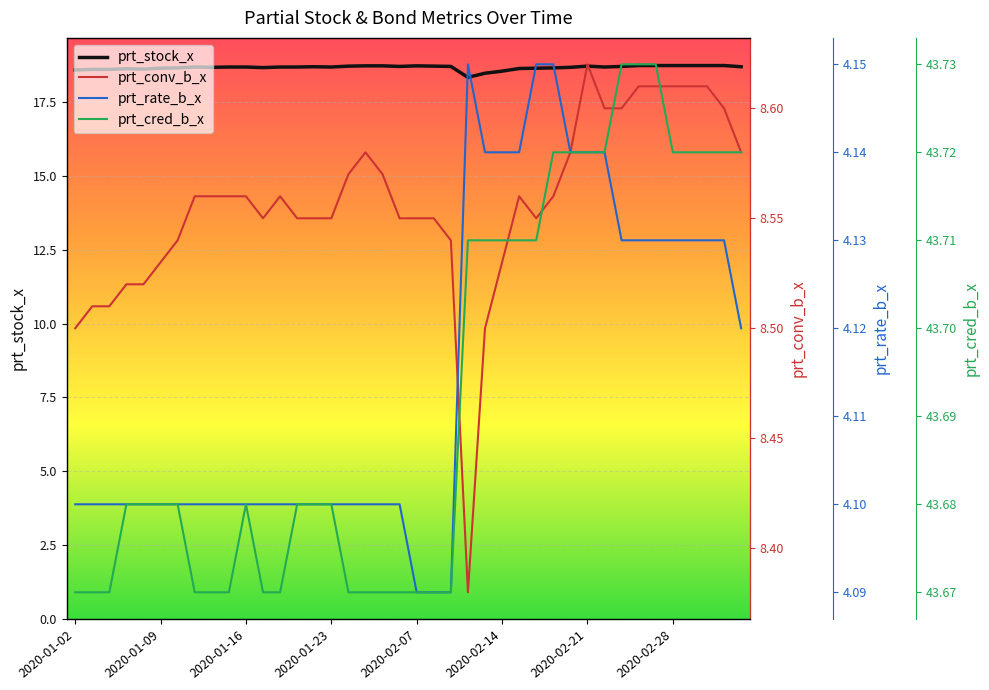

True or false: prt_stock_x has more than 2 interior local peaks.

True